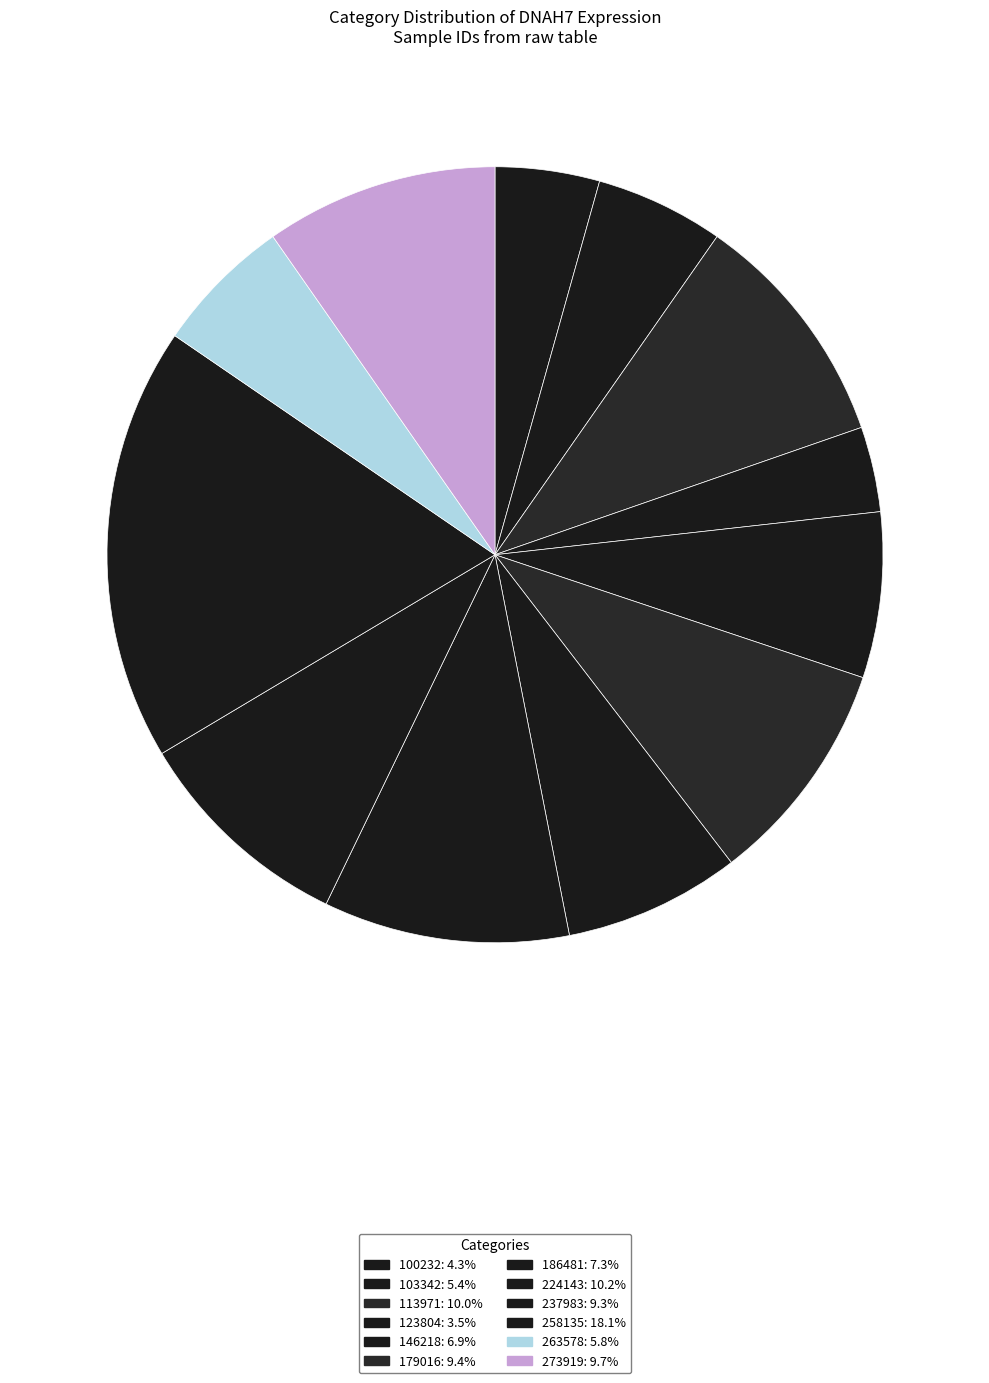

What is the total percentage of 186481 and 179016?

16.8%